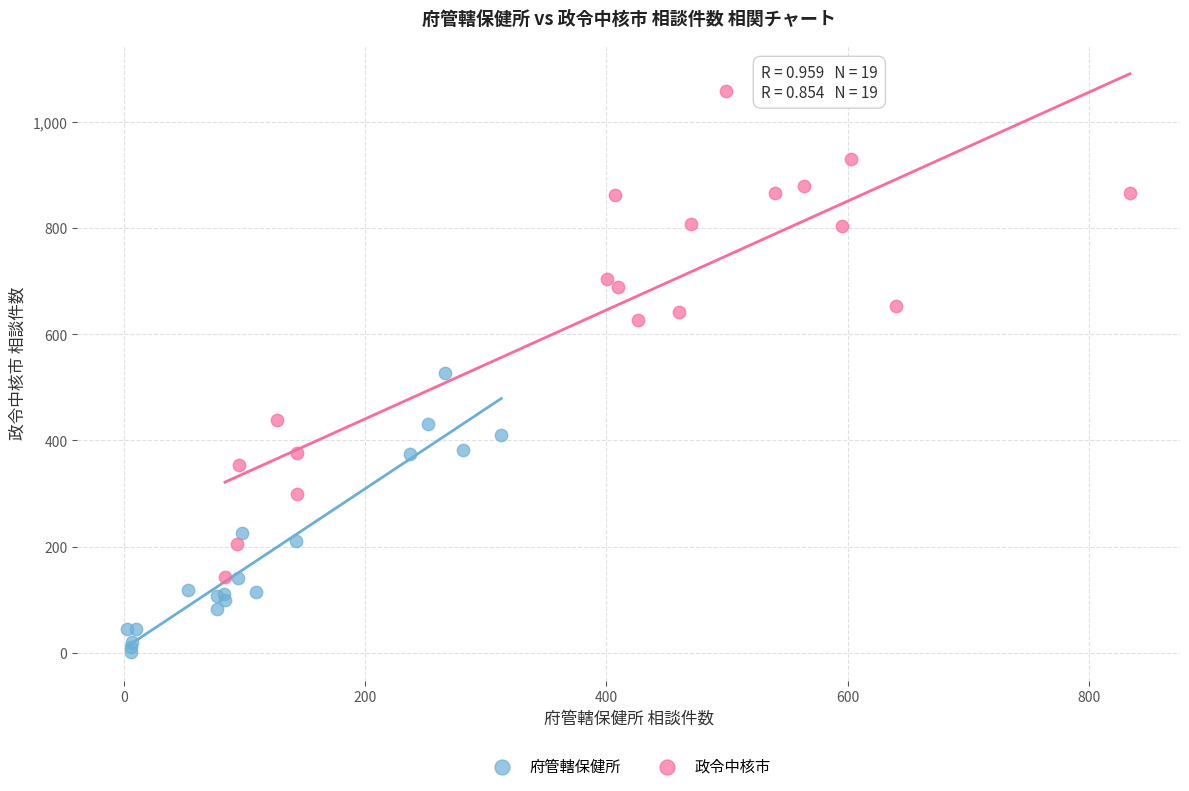

Which series contains the highest Y value?

政令中核市